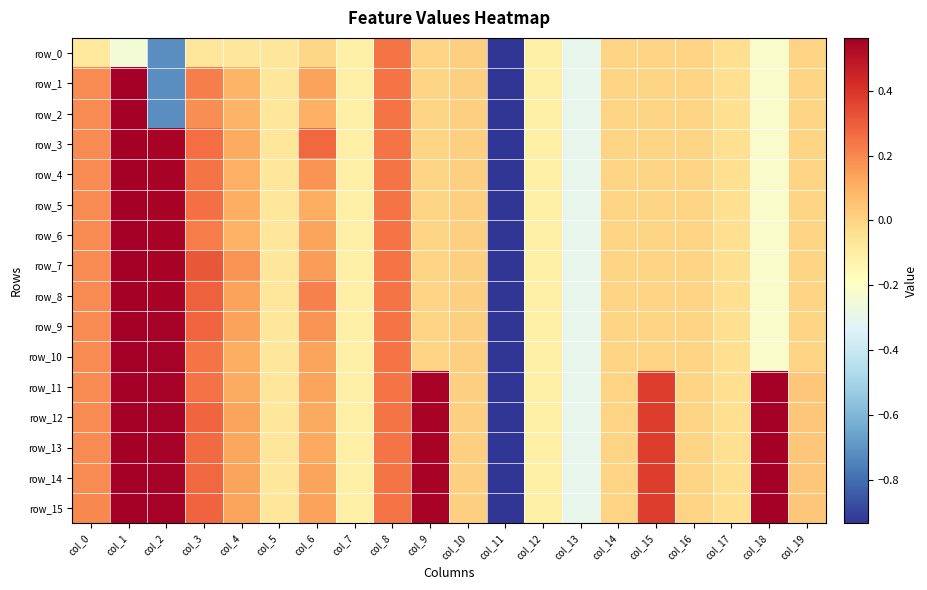

Rank the series at col_8 from highest to lowest value.

row_0, row_1, row_2, row_3, row_4, row_5, row_6, row_7, row_8, row_9, row_10, row_11, row_12, row_13, row_14, row_15